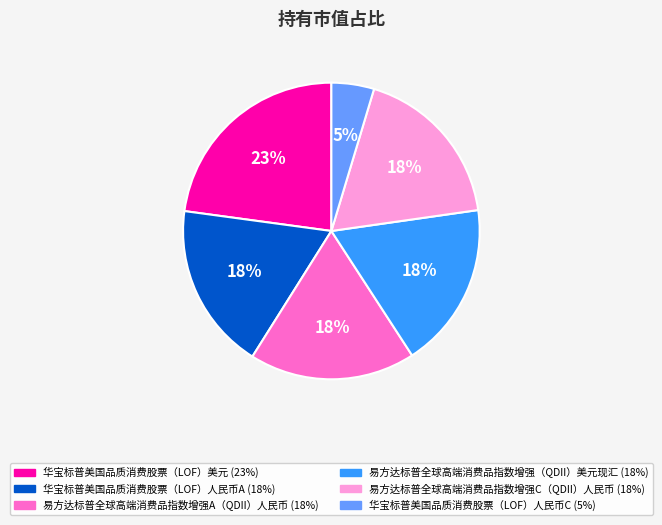

Does 华宝标普美国品质消费股票（LOF）人民币C represent more than half of the total?

No